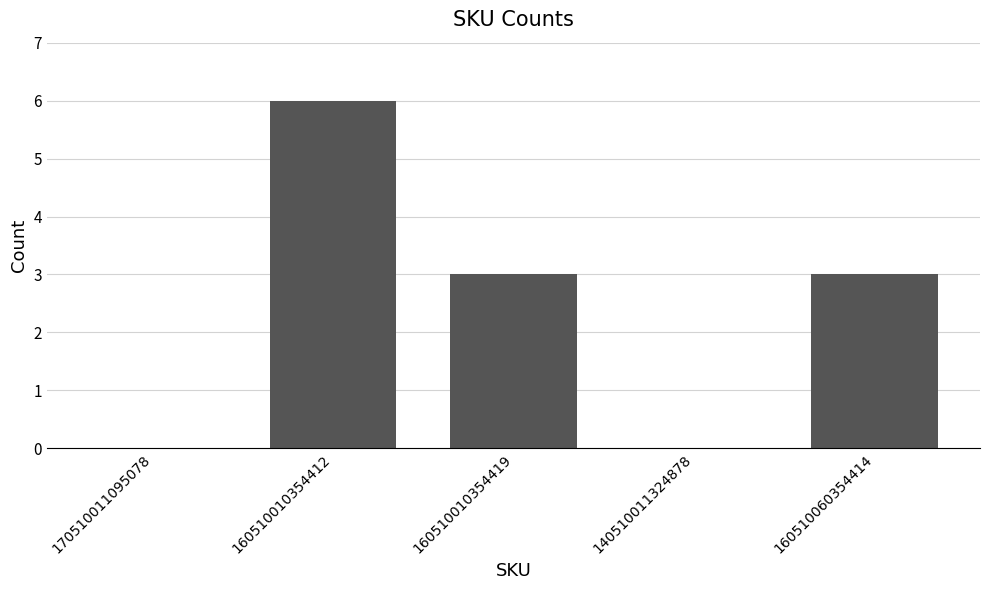

How many categories are shown in the chart?

5